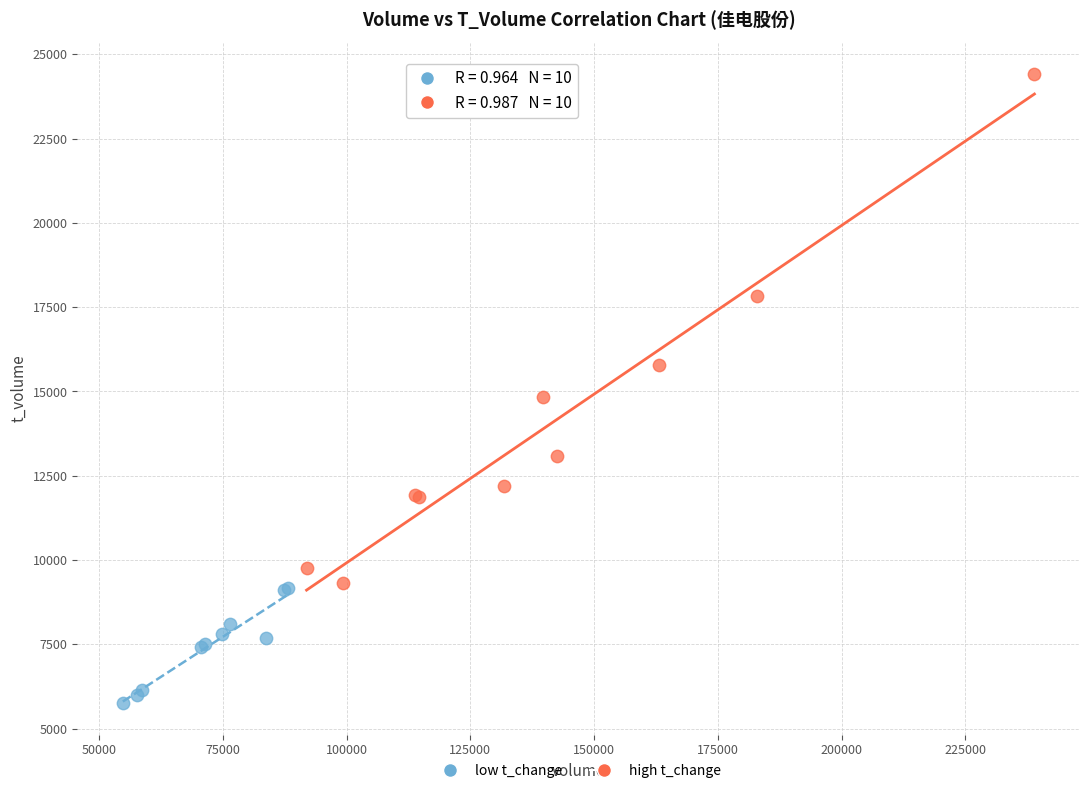

Which series contains the lowest Y value?

low t_change